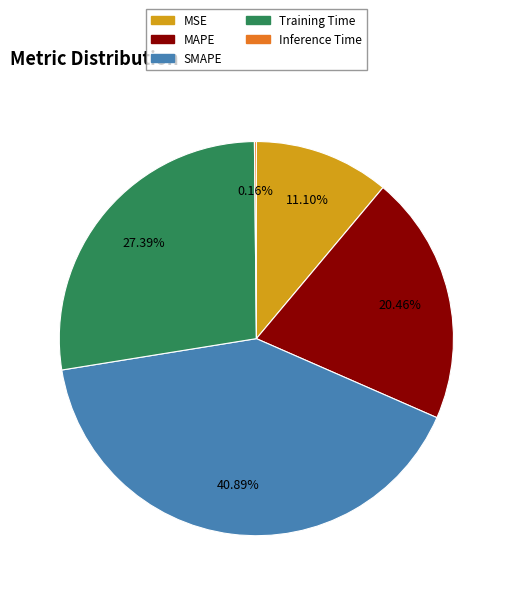

Approximately how many times larger is the value at Training Time compared to SMAPE?

0.7